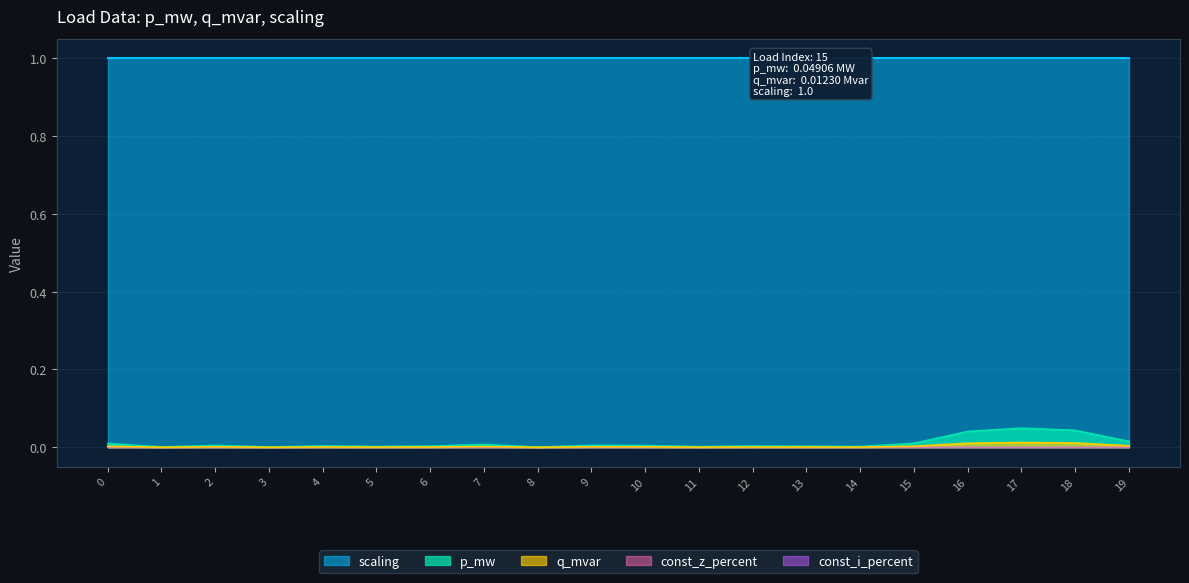

Reading left to right, transcribe all the data shown in this chart.

p_mw: 0=0.0	1=0.0	2=0.0	3=0.0	4=0.0	5=0.0	6=0.0	7=0.0	8=0.0	9=0.0	10=0.0	11=0.0	12=0.0	13=0.0	14=0.0	15=0.0	16=0.0	17=0.0	18=0.0	19=0.0
q_mvar: 0=0.0	1=0.0	2=0.0	3=0.0	4=0.0	5=0.0	6=0.0	7=0.0	8=0.0	9=0.0	10=0.0	11=0.0	12=0.0	13=0.0	14=0.0	15=0.0	16=0.0	17=0.0	18=0.0	19=0.0
const_z_percent: 0=0.0	1=0.0	2=0.0	3=0.0	4=0.0	5=0.0	6=0.0	7=0.0	8=0.0	9=0.0	10=0.0	11=0.0	12=0.0	13=0.0	14=0.0	15=0.0	16=0.0	17=0.0	18=0.0	19=0.0
const_i_percent: 0=0.0	1=0.0	2=0.0	3=0.0	4=0.0	5=0.0	6=0.0	7=0.0	8=0.0	9=0.0	10=0.0	11=0.0	12=0.0	13=0.0	14=0.0	15=0.0	16=0.0	17=0.0	18=0.0	19=0.0
scaling: 0=1.0	1=1.0	2=1.0	3=1.0	4=1.0	5=1.0	6=1.0	7=1.0	8=1.0	9=1.0	10=1.0	11=1.0	12=1.0	13=1.0	14=1.0	15=1.0	16=1.0	17=1.0	18=1.0	19=1.0